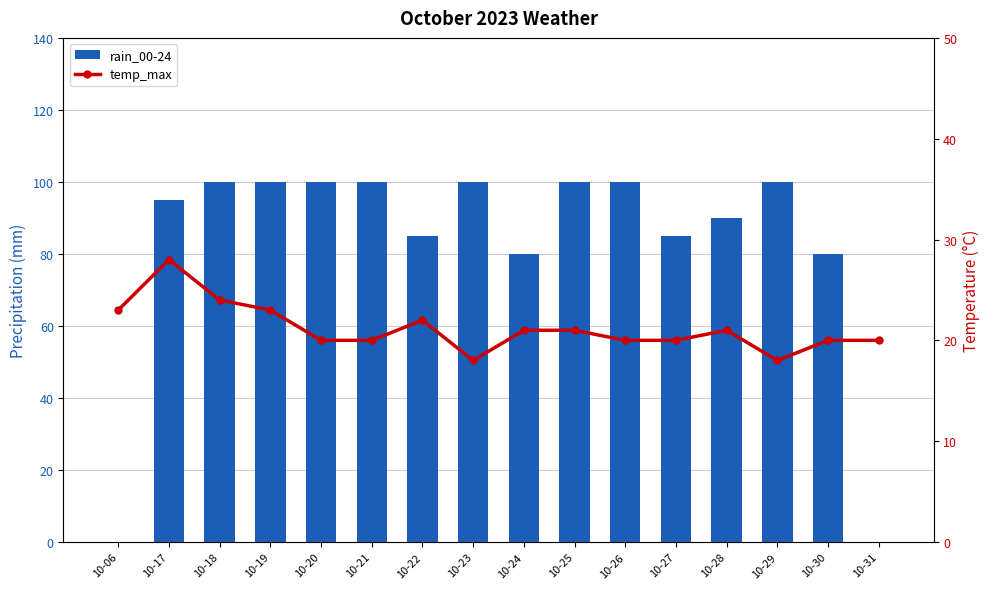

Reading left to right, transcribe all the data shown in this chart.

rain_00-24: 0	95	100	100	100	100	85	100	80	100	100	85	90	100	80	0
temp_max: 23	28	24	23	20	20	22	18	21	21	20	20	21	18	20	20